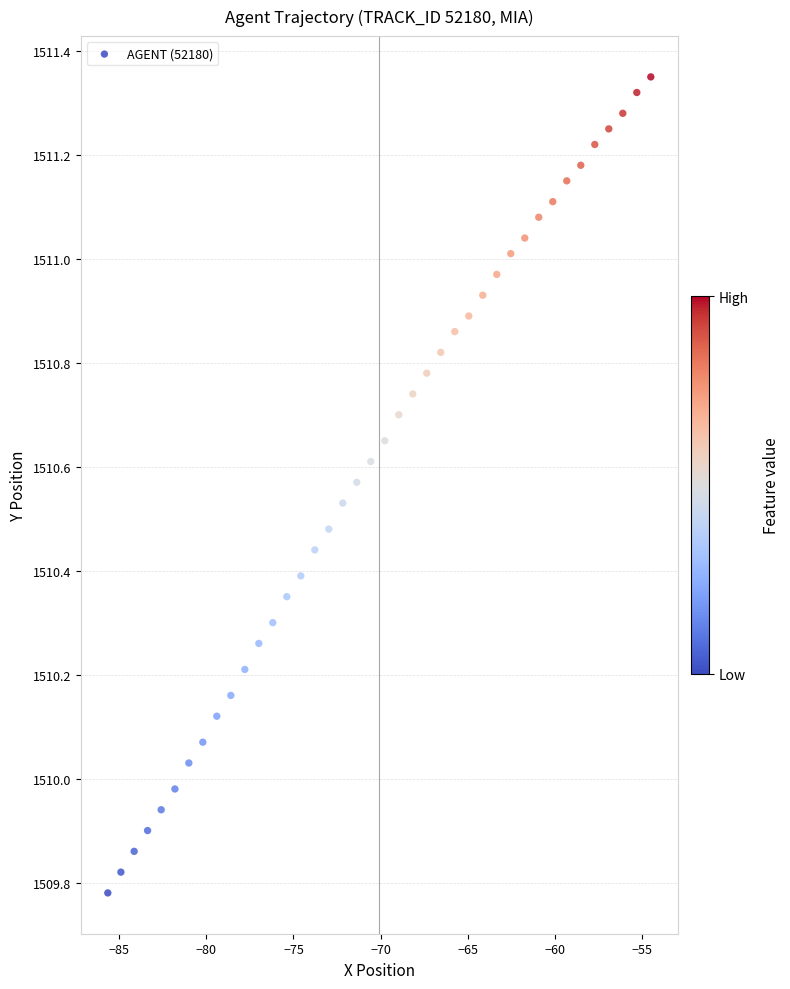

What is the range of X values (max minus min)?

31.2